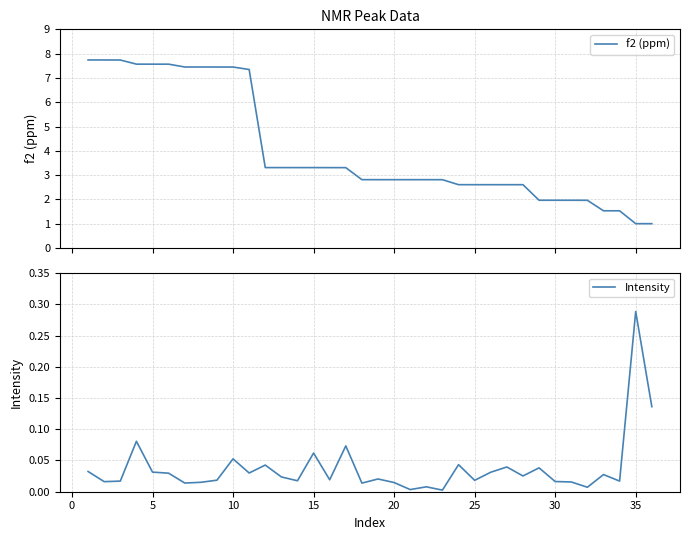

What is the minimum value for f2 (ppm)?

1.0